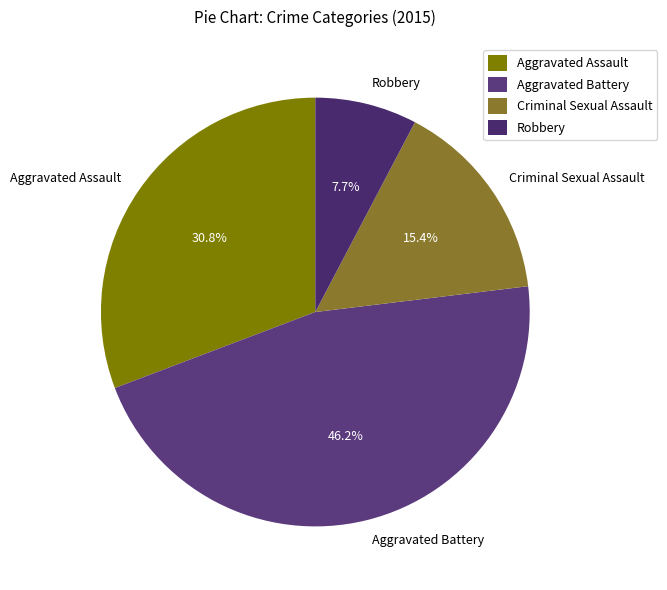

What portion of the pie excludes Criminal Sexual Assault?

84.6%